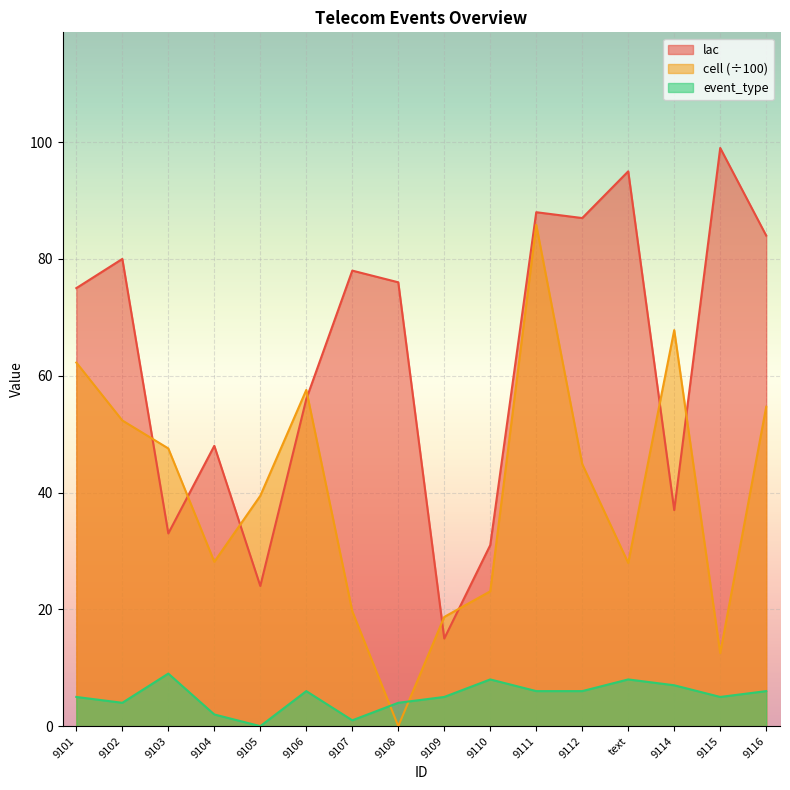

Reading left to right, extract all data points from this chart.

lac: 75.0	80.0	33.0	48.0	24.0	56.0	78.0	76.0	15.0	31.0	88.0	87.0	95.0	37.0	99.0	84.0
cell: 62.3	52.3	47.5	28.1	39.4	57.6	19.7	0.0	18.7	23.1	85.8	44.9	27.9	67.8	12.5	54.7
event_type: 5.0	4.0	9.0	2.0	0.0	6.0	1.0	4.0	5.0	8.0	6.0	6.0	8.0	7.0	5.0	6.0